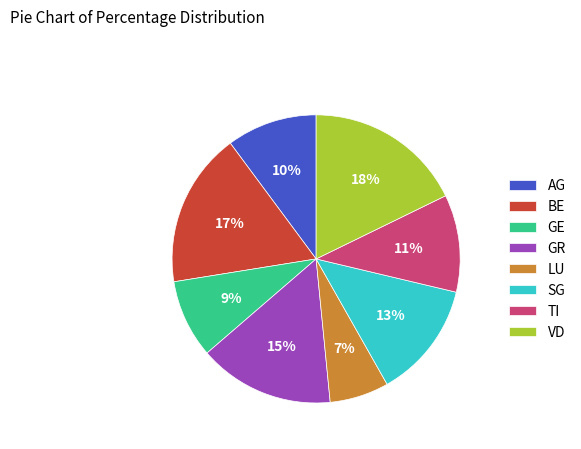

Is there a majority slice in this chart?

No